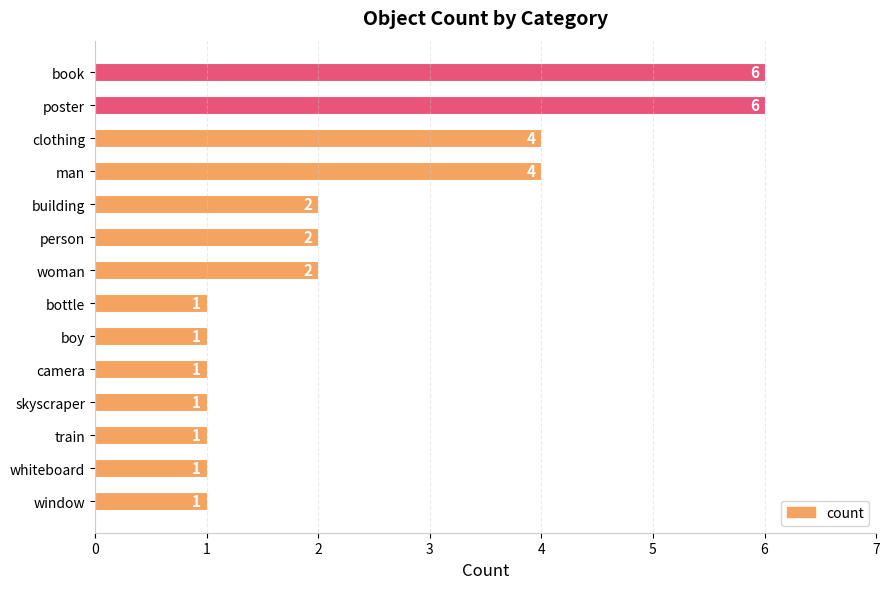

True or false: the data shows 6 at book.

True